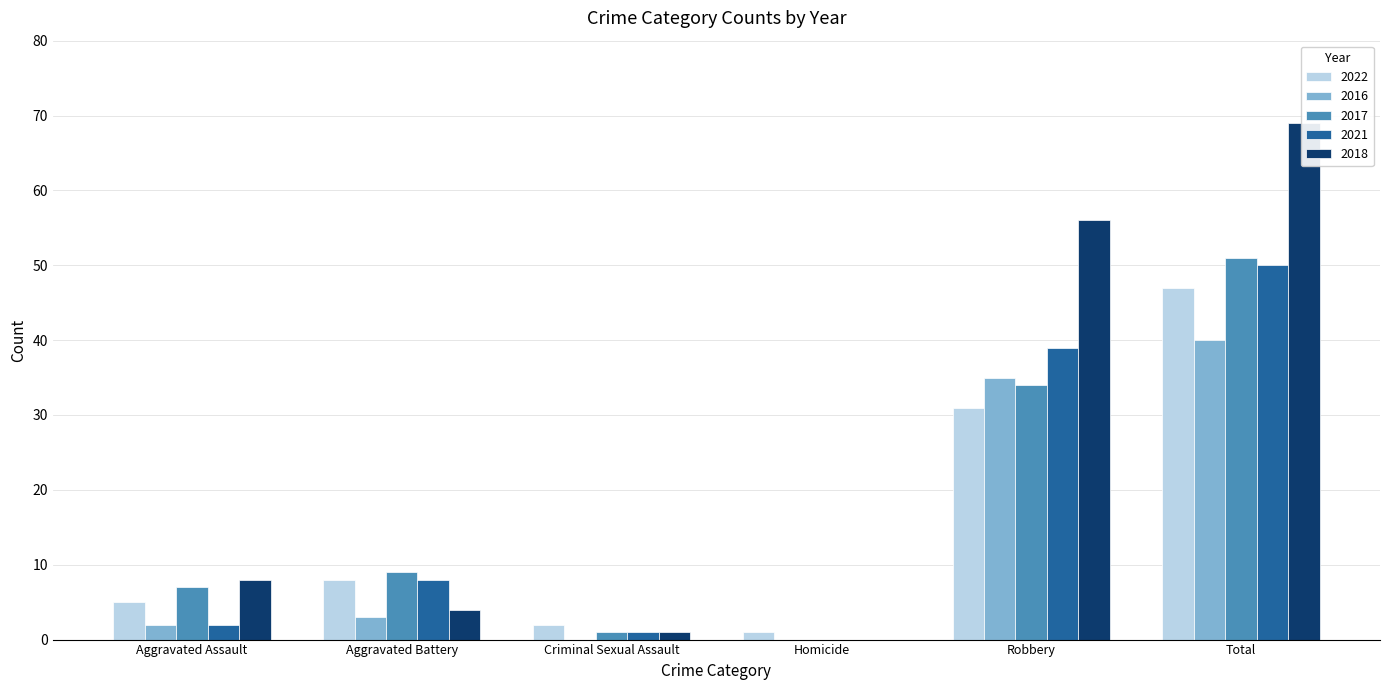

What are all the series names shown in the legend?

2022, 2016, 2017, 2021, 2018